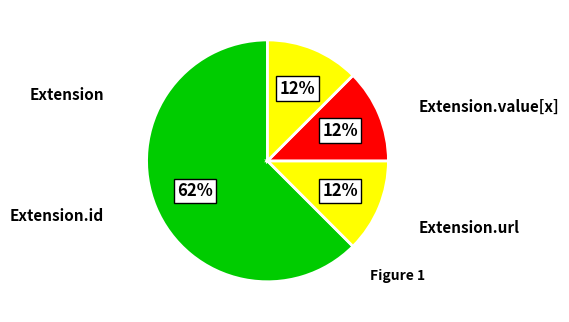

How many slices are in this pie chart?

4